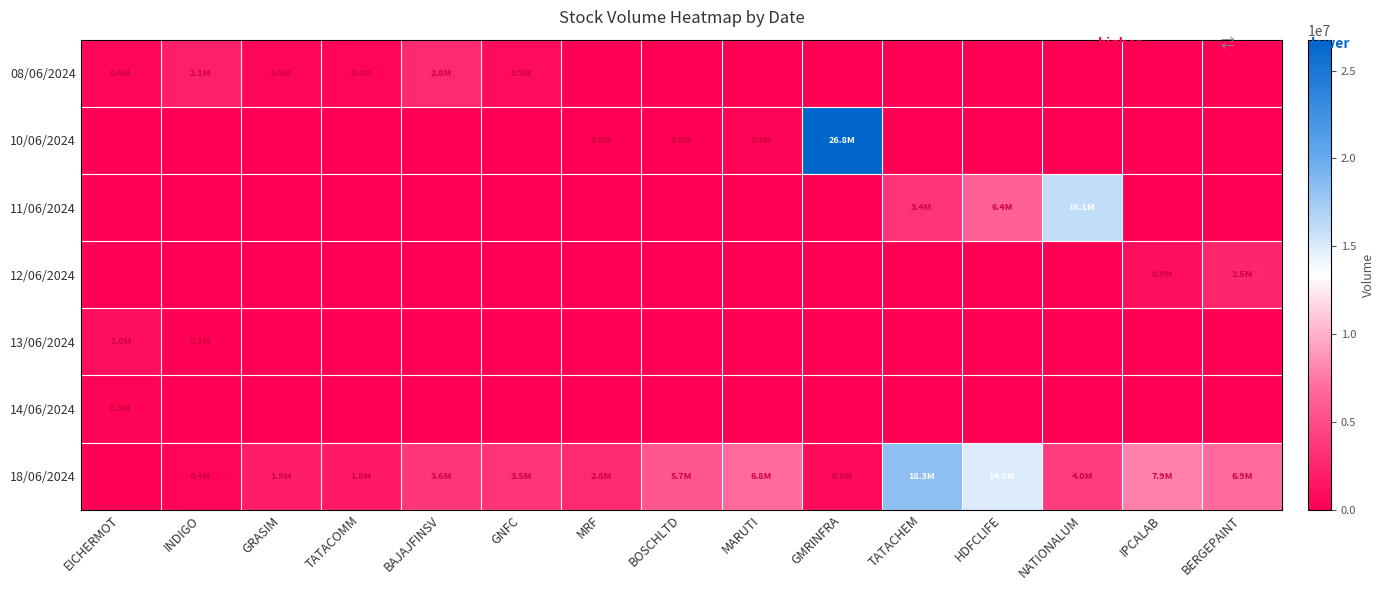

Reading left to right, extract all data points from this chart.

08/06/2024: EICHERMOT=419417	INDIGO=2066566	GRASIM=471524	TATACOMM=406704	BAJAJFINSV=2787254	GNFC=902873	MRF=0	BOSCHLTD=0	MARUTI=0	GMRINFRA=0	TATACHEM=0	HDFCLIFE=0	NATIONALUM=0	IPCALAB=0	BERGEPAINT=0
10/06/2024: EICHERMOT=0	INDIGO=0	GRASIM=0	TATACOMM=0	BAJAJFINSV=0	GNFC=0	MRF=14250	BOSCHLTD=12586	MARUTI=293471	GMRINFRA=26759792	TATACHEM=0	HDFCLIFE=0	NATIONALUM=0	IPCALAB=0	BERGEPAINT=0
11/06/2024: EICHERMOT=0	INDIGO=0	GRASIM=0	TATACOMM=0	BAJAJFINSV=0	GNFC=0	MRF=0	BOSCHLTD=0	MARUTI=0	GMRINFRA=0	TATACHEM=3432027	HDFCLIFE=6417546	NATIONALUM=16052453	IPCALAB=0	BERGEPAINT=0
12/06/2024: EICHERMOT=0	INDIGO=0	GRASIM=0	TATACOMM=0	BAJAJFINSV=0	GNFC=0	MRF=0	BOSCHLTD=0	MARUTI=0	GMRINFRA=0	TATACHEM=0	HDFCLIFE=0	NATIONALUM=0	IPCALAB=942597	BERGEPAINT=2520688
13/06/2024: EICHERMOT=978774	INDIGO=84876	GRASIM=0	TATACOMM=0	BAJAJFINSV=0	GNFC=0	MRF=0	BOSCHLTD=0	MARUTI=0	GMRINFRA=0	TATACHEM=0	HDFCLIFE=0	NATIONALUM=0	IPCALAB=0	BERGEPAINT=0
14/06/2024: EICHERMOT=251795	INDIGO=0	GRASIM=0	TATACOMM=0	BAJAJFINSV=0	GNFC=0	MRF=0	BOSCHLTD=0	MARUTI=0	GMRINFRA=0	TATACHEM=0	HDFCLIFE=0	NATIONALUM=0	IPCALAB=0	BERGEPAINT=0
18/06/2024: EICHERMOT=0	INDIGO=378174	GRASIM=1936792	TATACOMM=1755612	BAJAJFINSV=3598383	GNFC=3521095	MRF=2811967	BOSCHLTD=5651898	MARUTI=6837181	GMRINFRA=823281	TATACHEM=18306176	HDFCLIFE=14929083	NATIONALUM=4013739	IPCALAB=7942475	BERGEPAINT=6850924